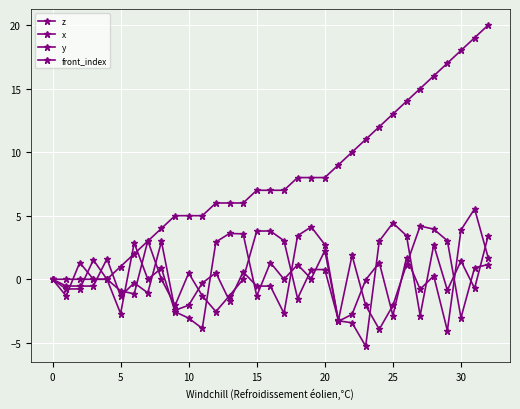

How many data points does each series have?

33